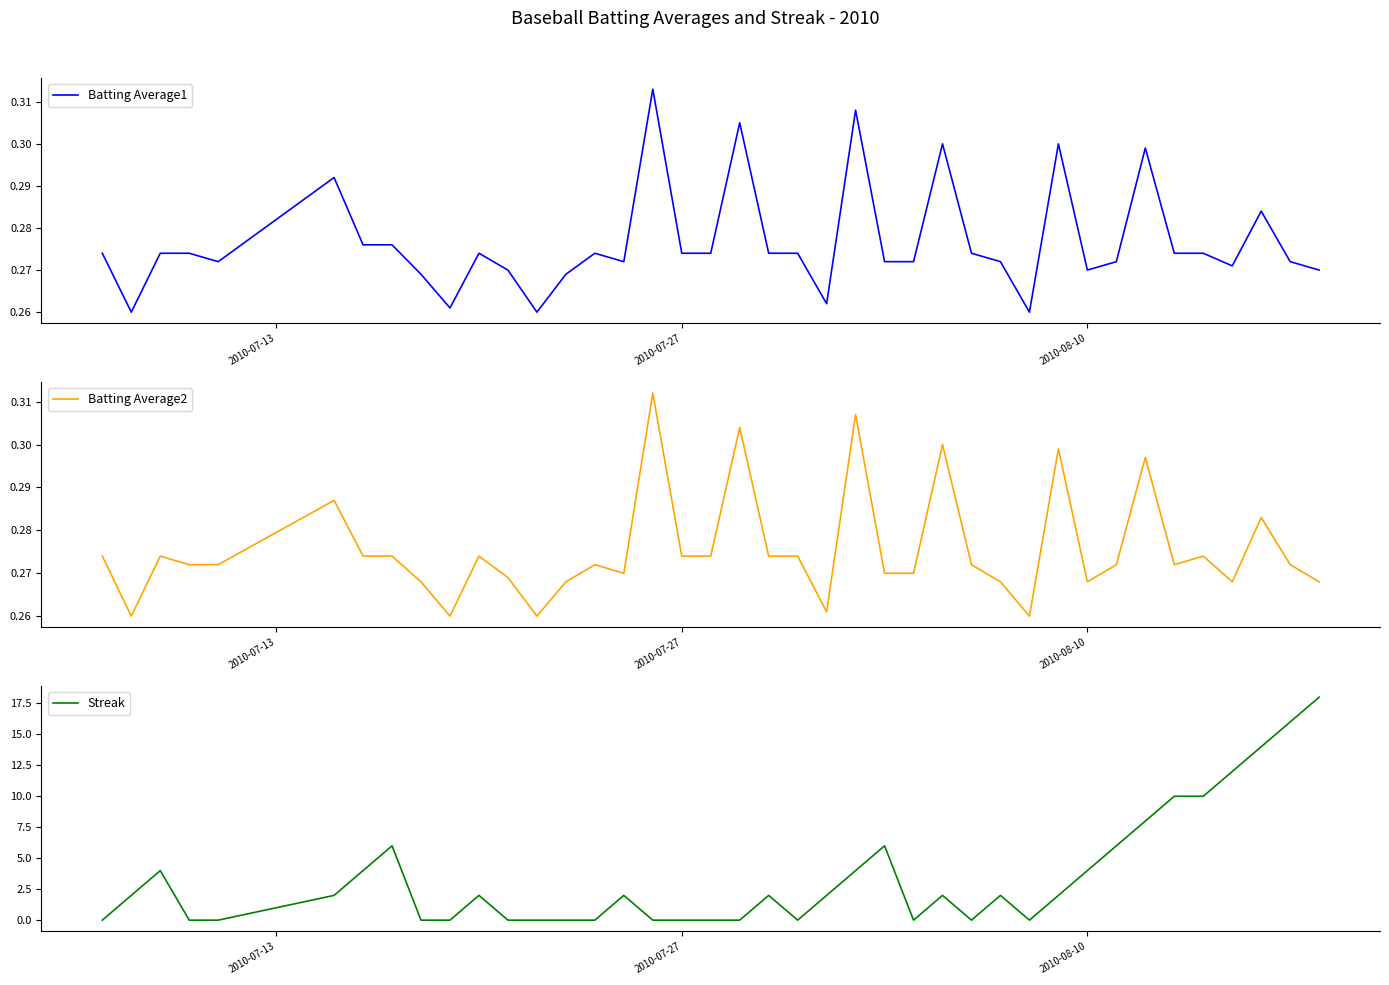

What is the maximum value for Streak?

18